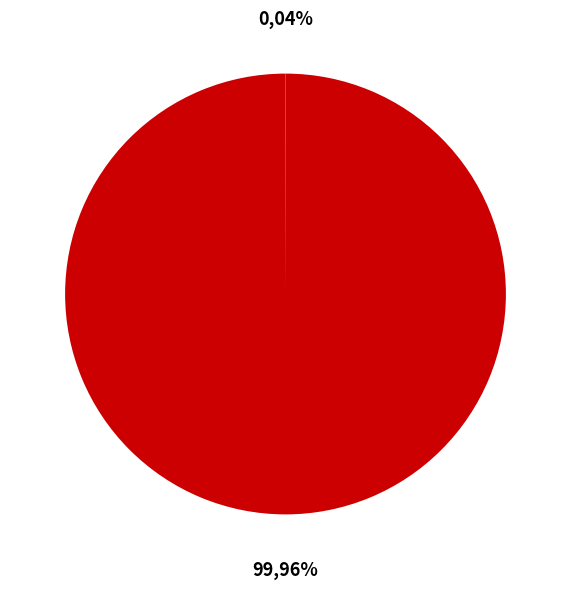

To the nearest percent, what is the difference between the largest and smallest slice percentages?

100%